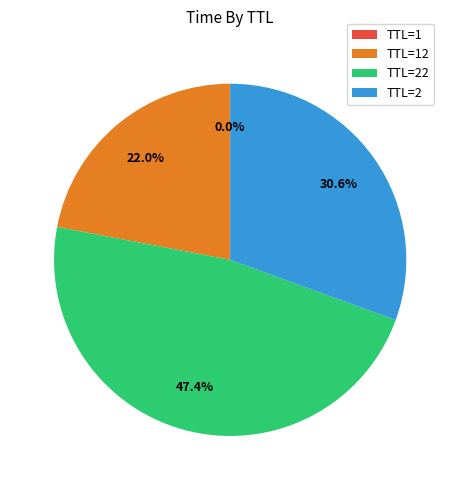

Does TTL=2 account for over 50% of the chart?

No